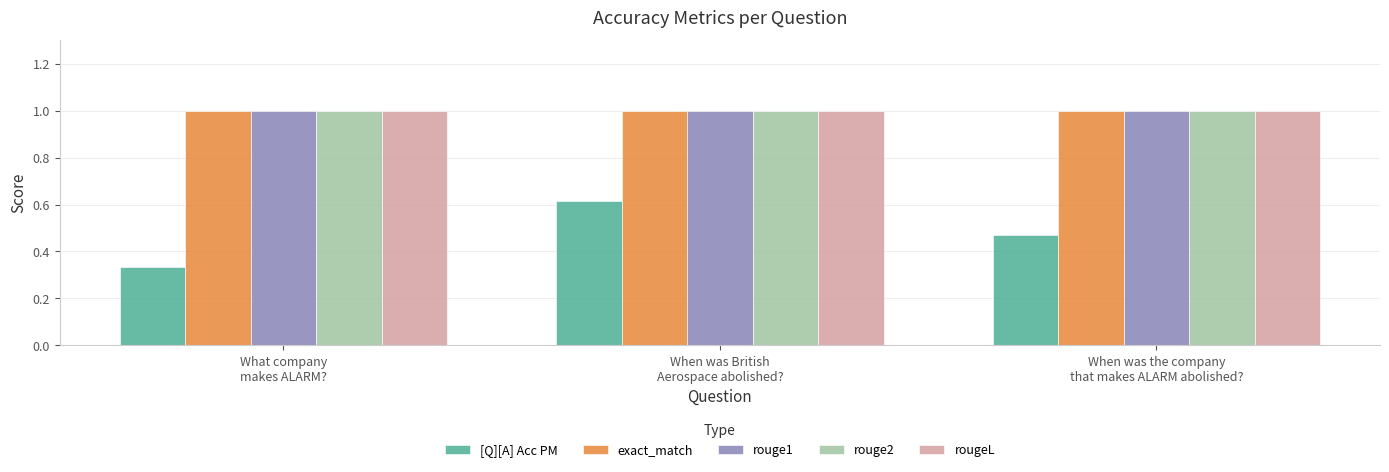

What is the maximum value shown in the chart?

1.0